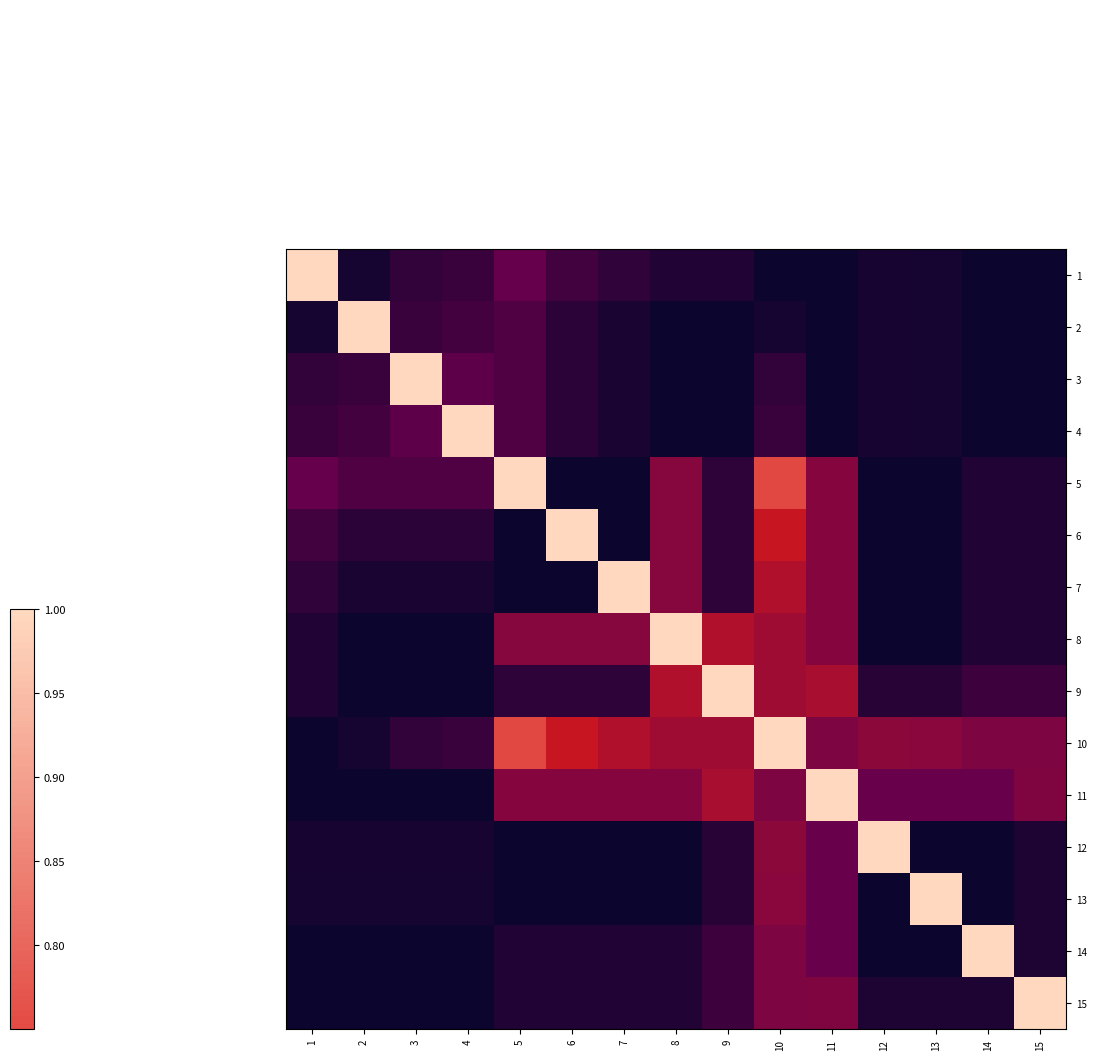

What is the difference between the highest and lowest values at 14?

1.0